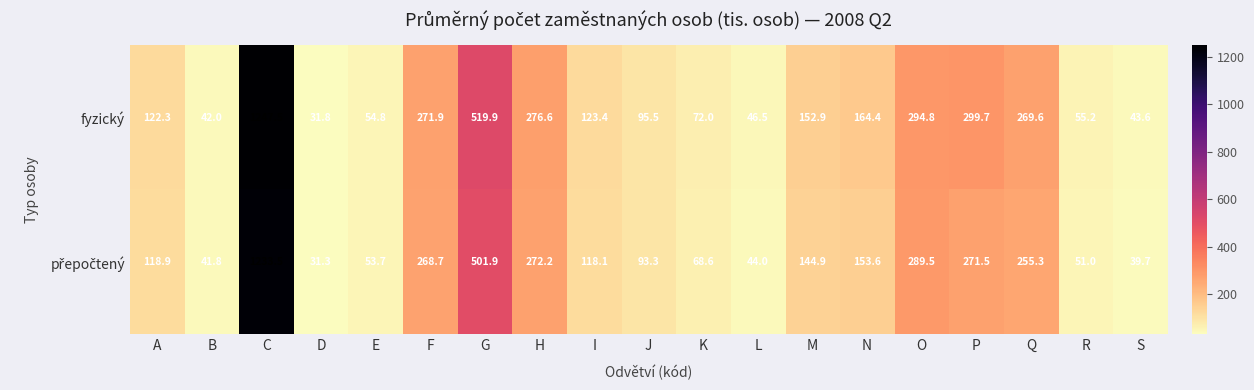

Which series has the widest spread of values?

fyzický